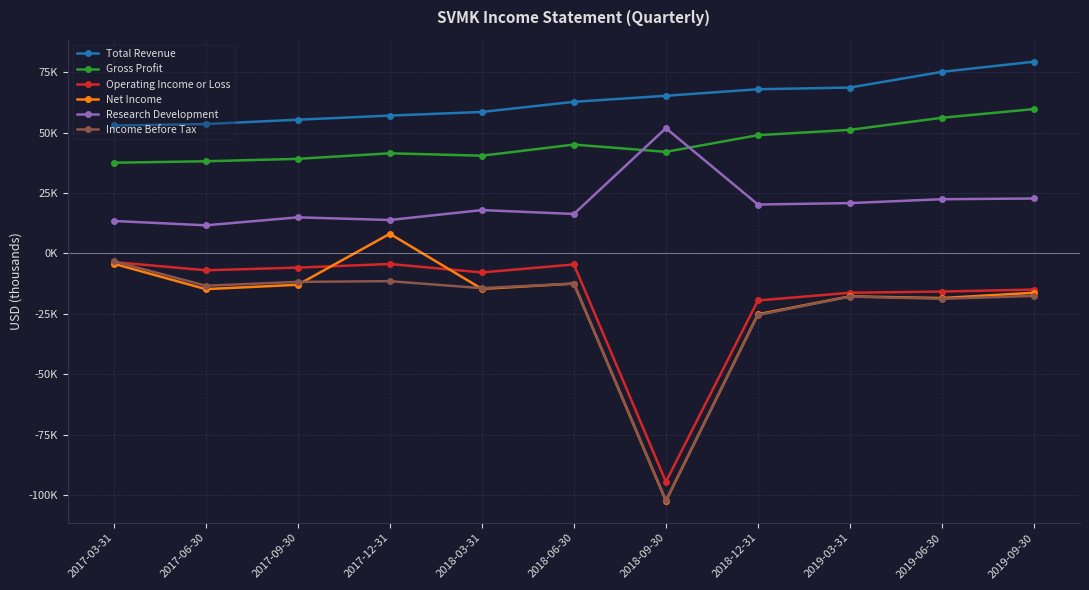

What is the minimum value shown in the chart?

-102400